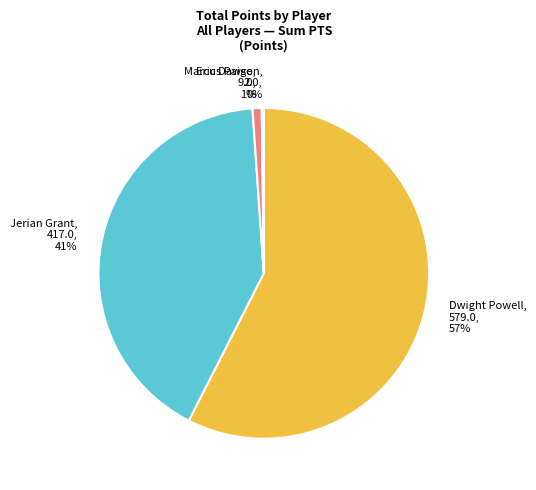

Which has a higher value, Marcus Paige or Jerian Grant?

Jerian Grant